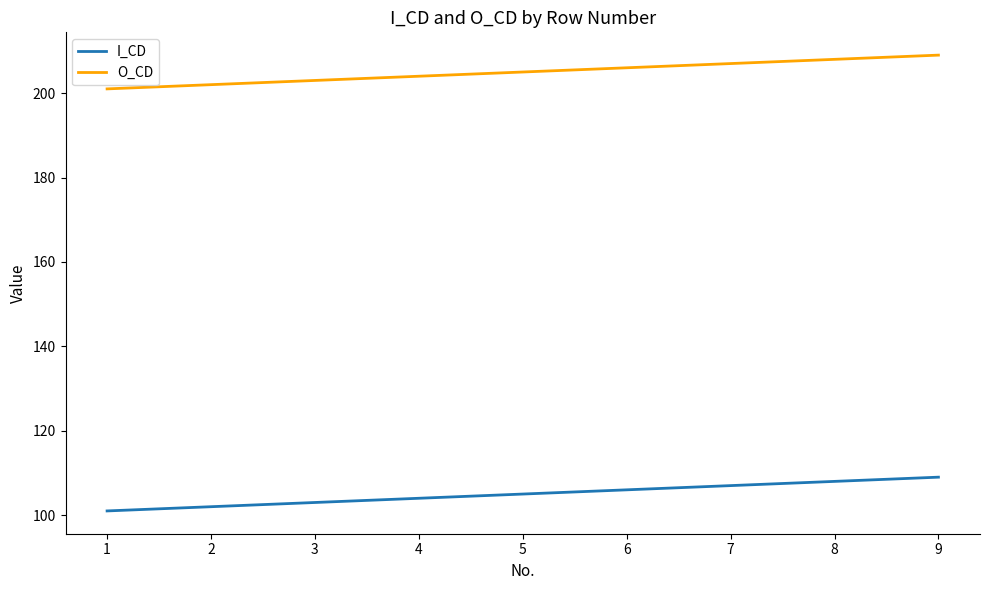

List the series in order of their peak value, lowest first.

I_CD, O_CD